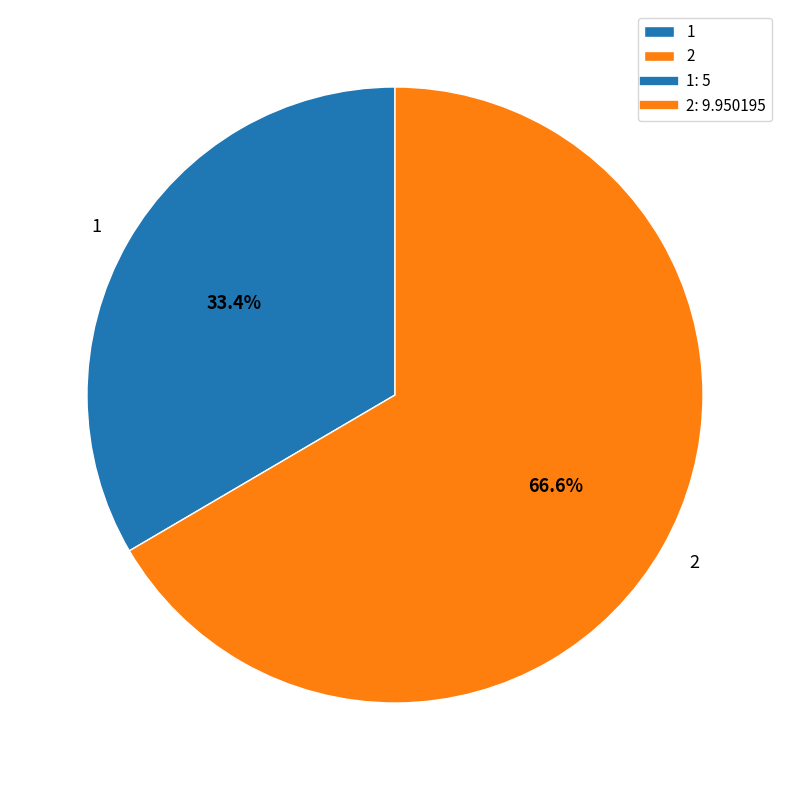

What percentage is NOT represented by 1?

66.6%